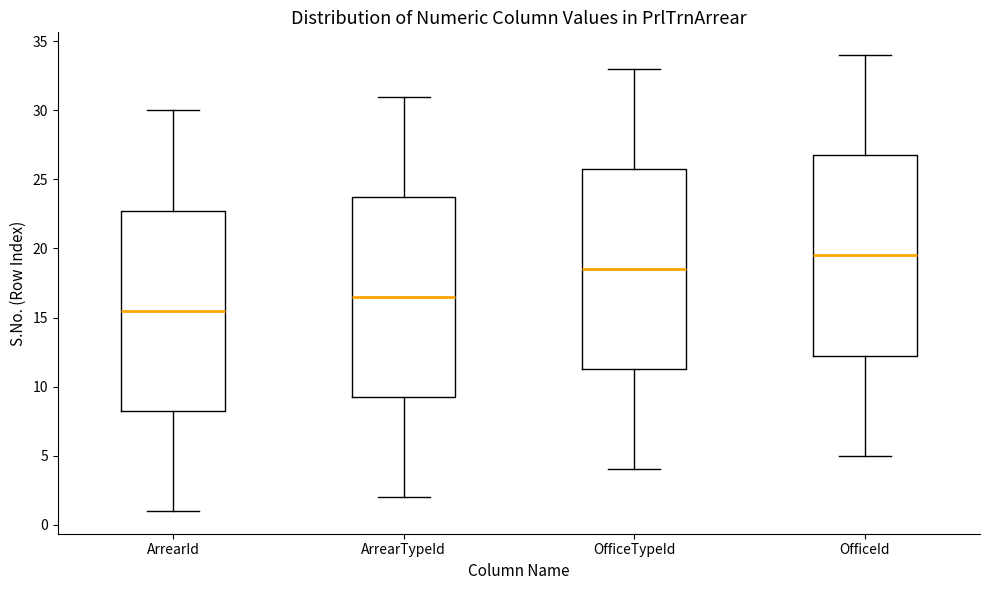

Reading left to right, read every box against the y-axis: the position of its median line, the range the box covers, and the ends of its whiskers. The values are not printed on the chart, so give them approximately, as read against the axis.

ArrearId: median 15.5, box 8.5 to 23.0, whiskers 1.0 to 30.0
ArrearTypeId: median 16.5, box 9.5 to 24.0, whiskers 2.0 to 31.0
OfficeTypeId: median 18.5, box 11.5 to 26.0, whiskers 4.0 to 33.0
OfficeId: median 19.5, box 12.5 to 27.0, whiskers 5.0 to 34.0